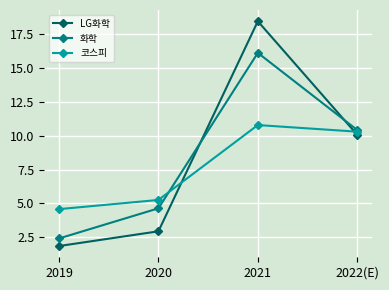

Which label corresponds to the smallest value in the chart?

2019